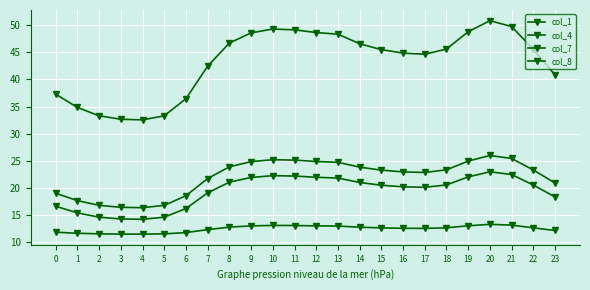

Does the chart have visible grid lines?

Yes